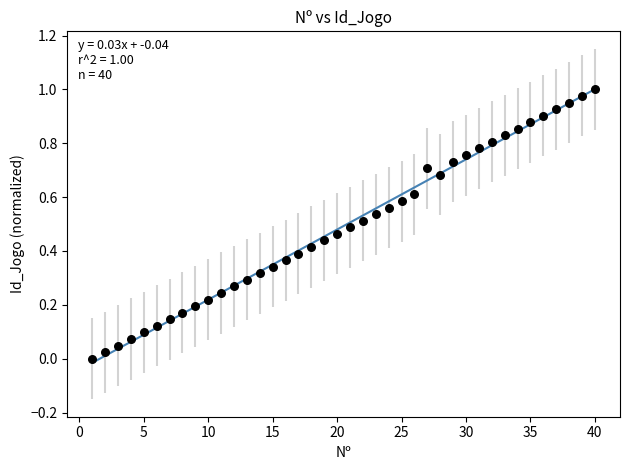

What is the range of X values (max minus min)?

39.0